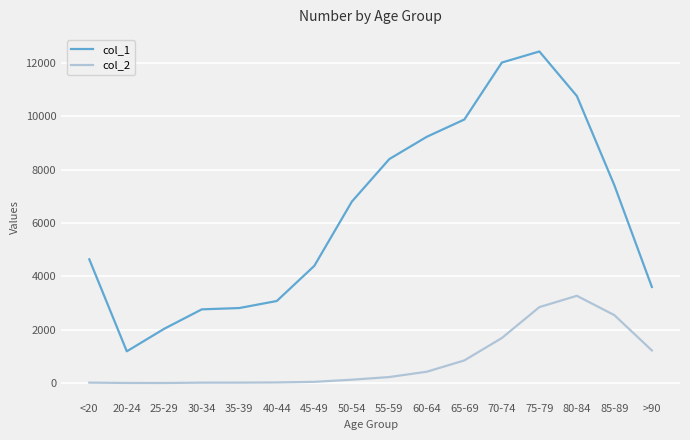

What is the lowest value of the col_2 series?

3